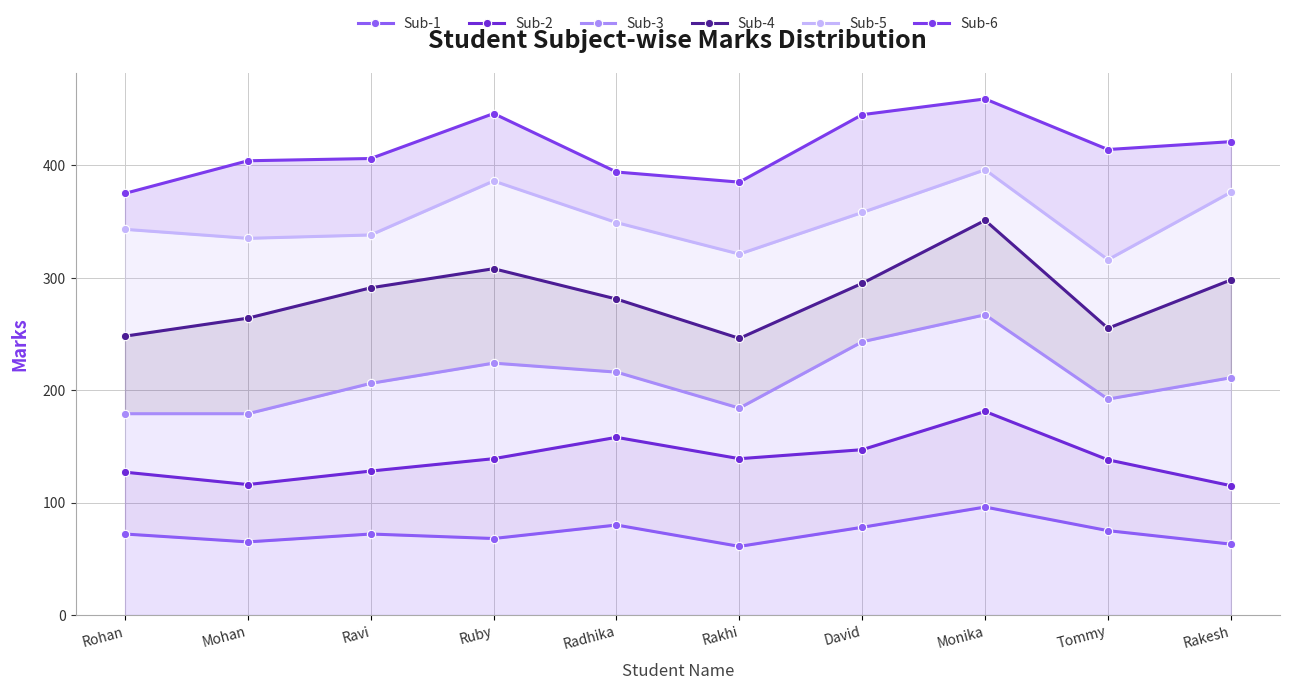

What is the difference between the second highest and minimum values in the Sub-3 series?

64